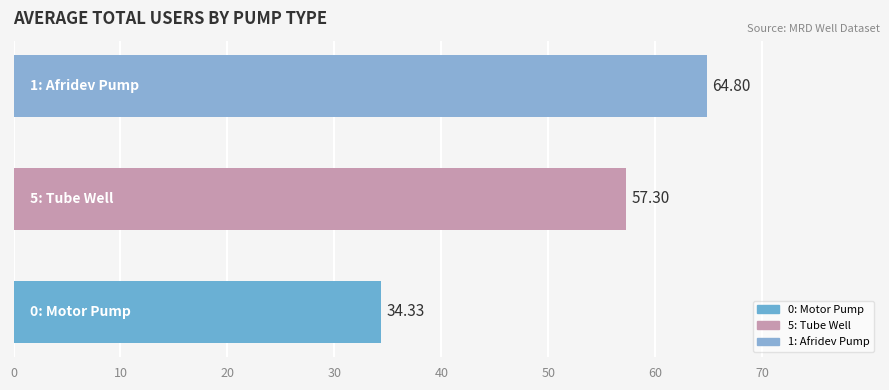

What is the difference between the maximum and minimum values?

30.5